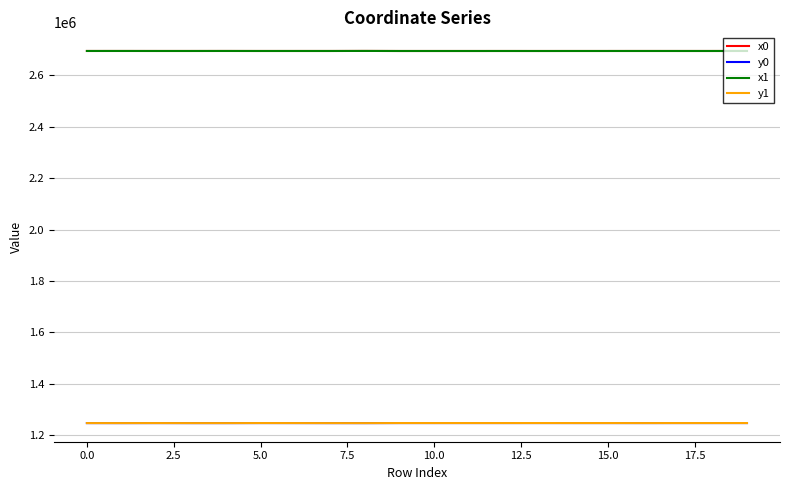

True or false: y0 and x0 intersect in this chart.

False